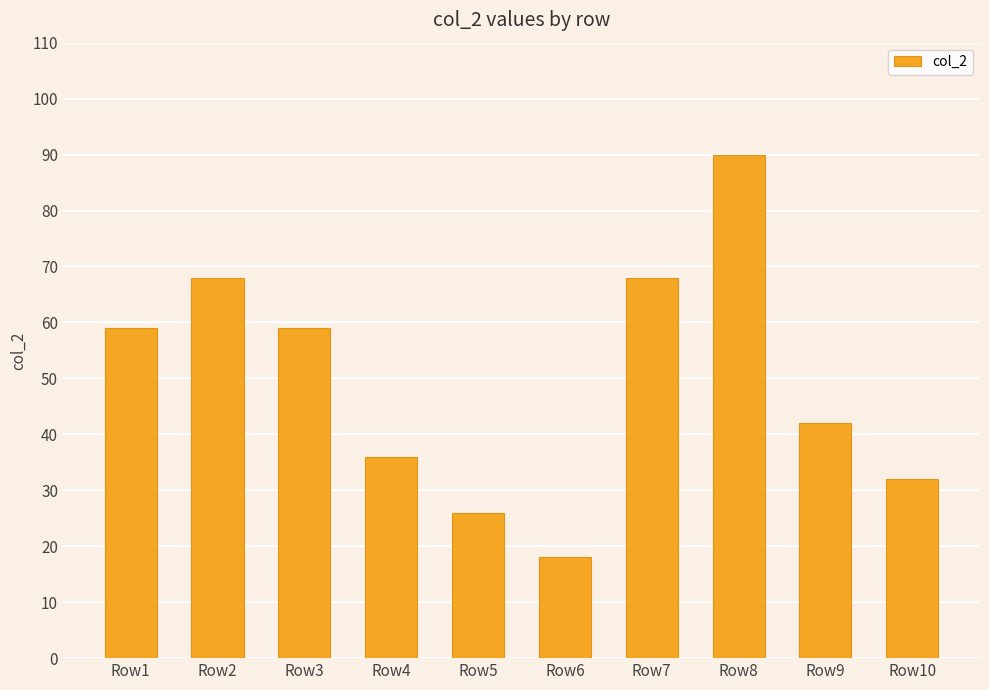

What is the greatest value displayed?

90